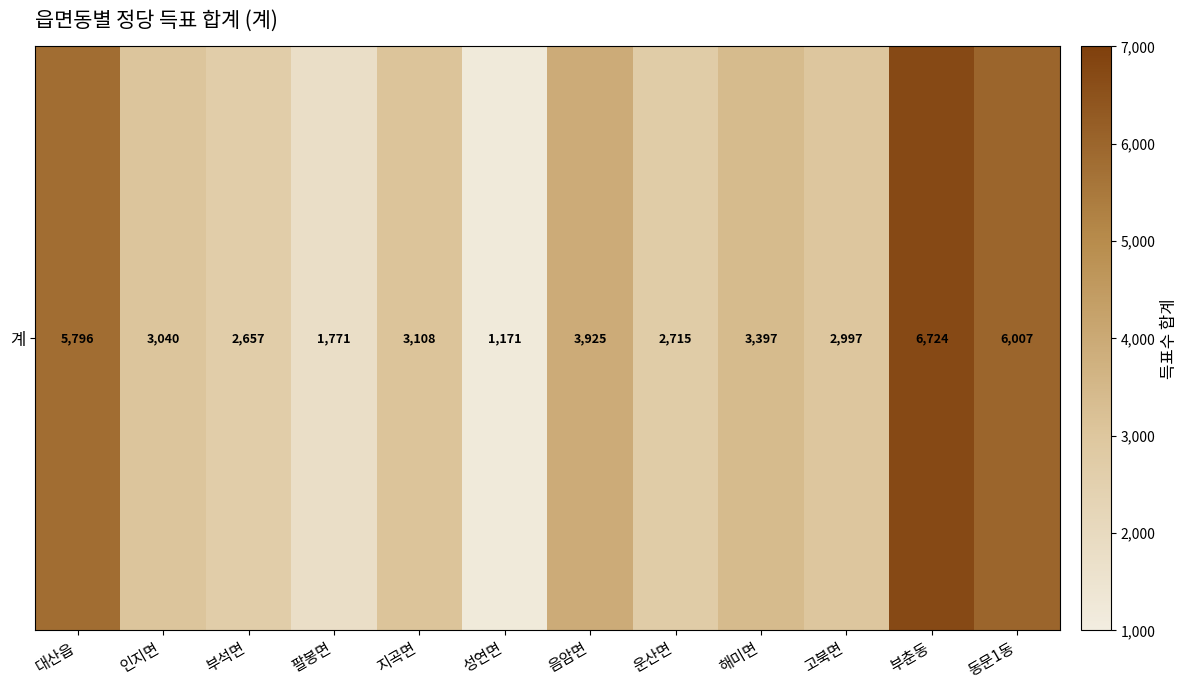

Rank the categories by value from lowest to highest.

성연면, 팔봉면, 부석면, 운산면, 고북면, 인지면, 지곡면, 해미면, 음암면, 대산읍, 동문1동, 부춘동